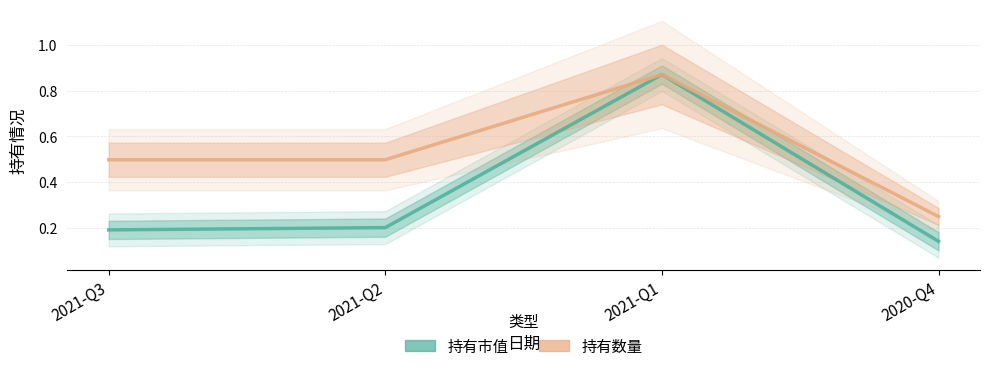

Which series has the largest range (max minus min)?

持有市值